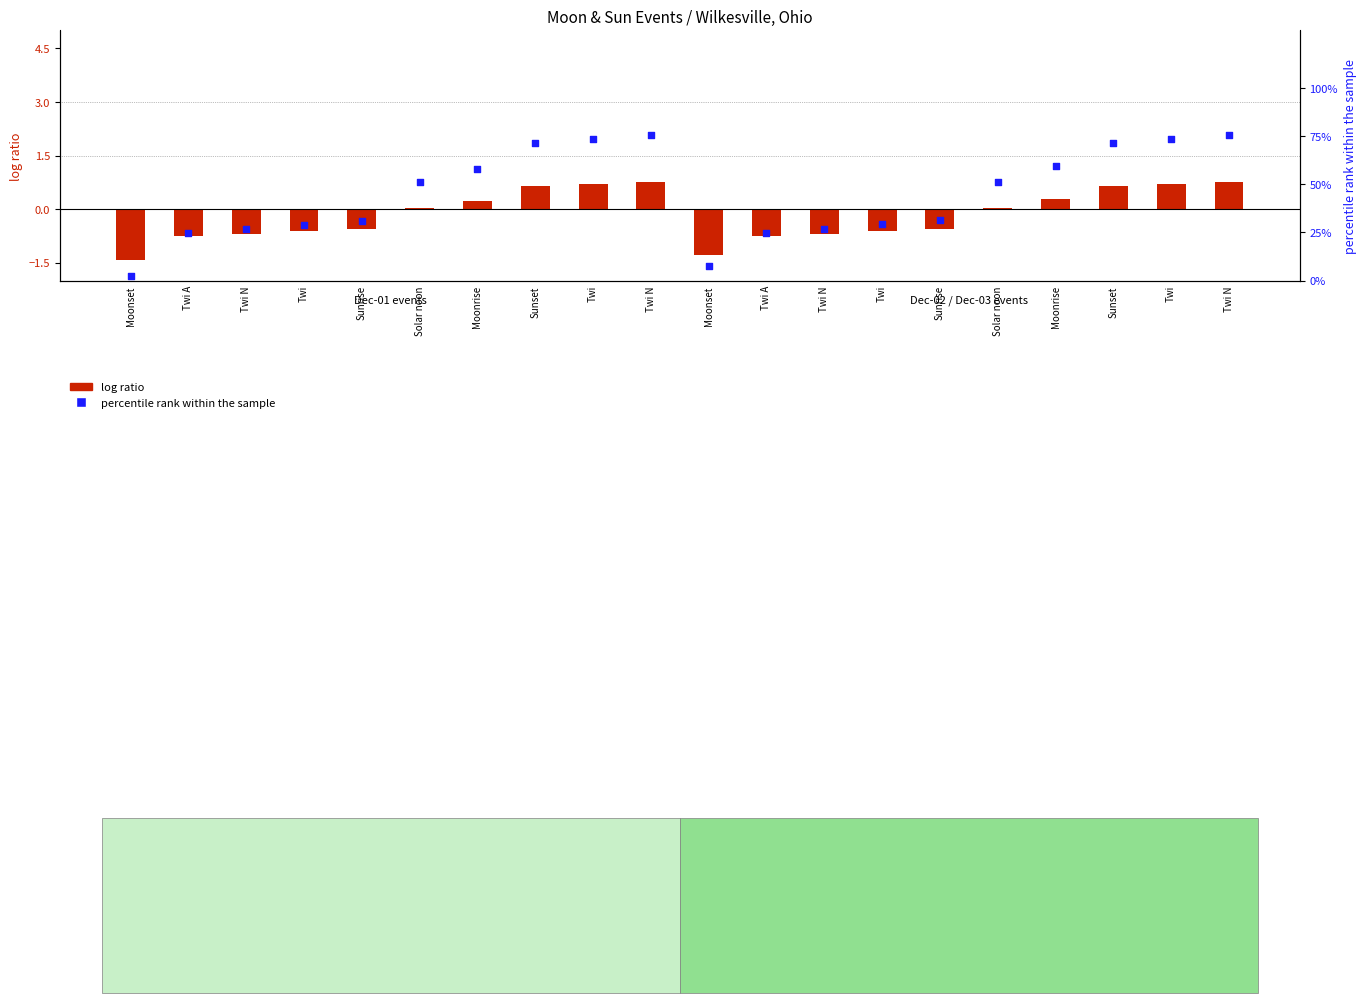

Which series has the largest total across all categories?

percentile rank within the sample